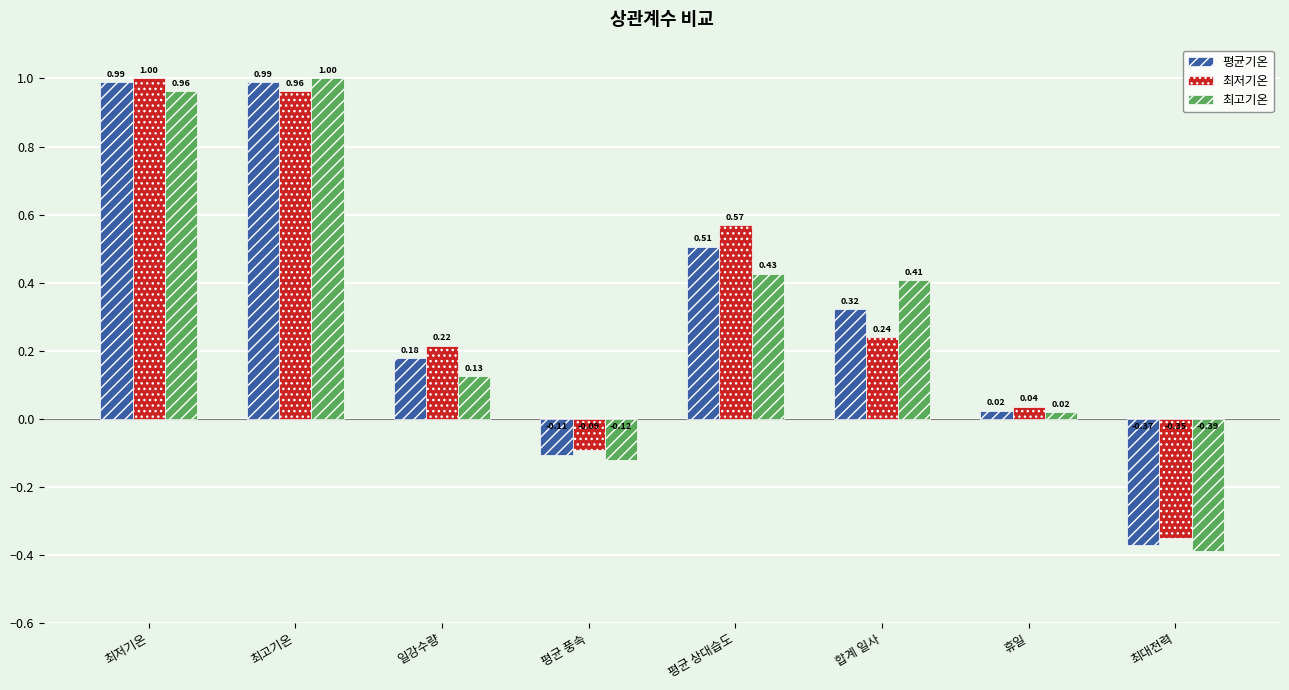

What is the sum of all 최저기온 values?

2.6